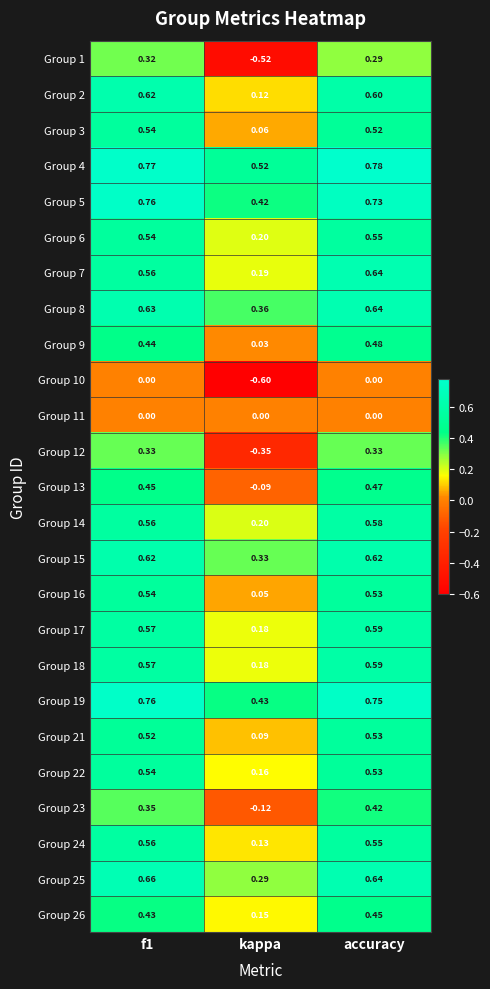

Where is Group 21 nearest to the value 0?

kappa